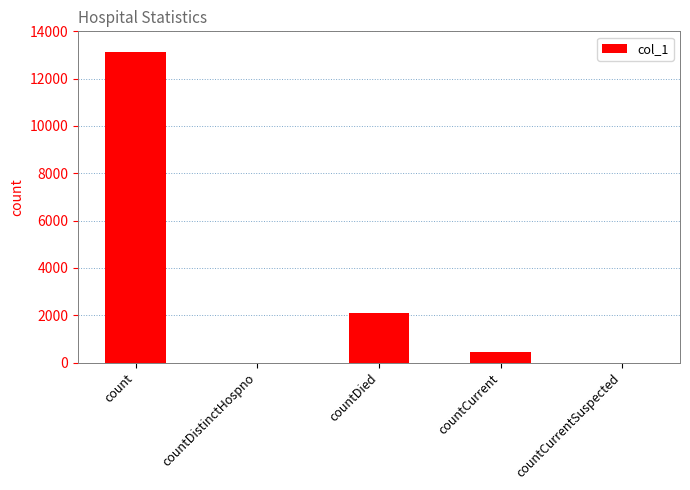

Where does the data first go above 456?

count